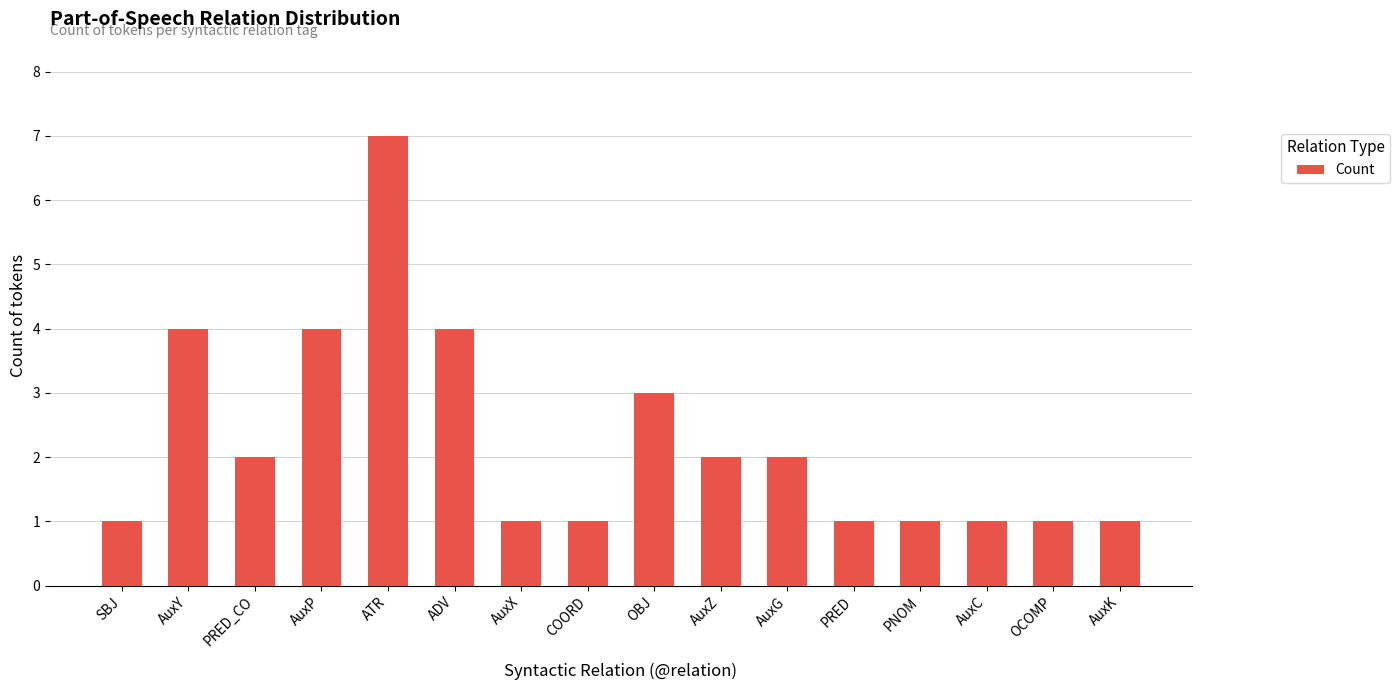

The value at AuxG is 2. True or false?

True